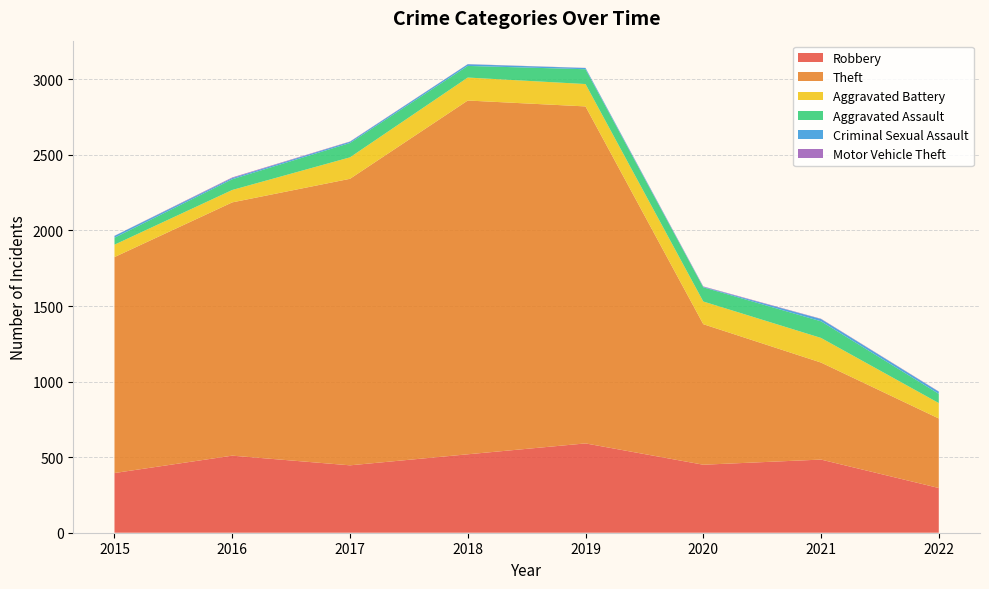

Reading right to left, what are all the values shown in this chart?

Robbery: 296	484	450	591	519	446	510	395
Theft: 460	642	930	2230	2341	1896	1676	1429
Aggravated Battery: 102	163	150	148	152	142	82	82
Aggravated Assault: 61	110	94	98	77	95	71	46
Criminal Sexual Assault: 14	15	3	8	11	8	8	12
Motor Vehicle Theft: 2	2	3	1	1	2	4	1